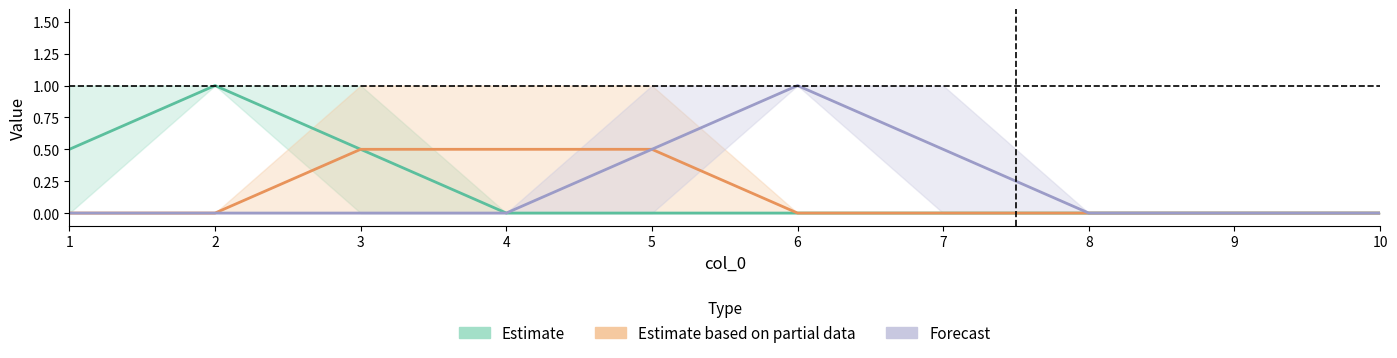

True or false: Estimate and Forecast cross at least once.

False